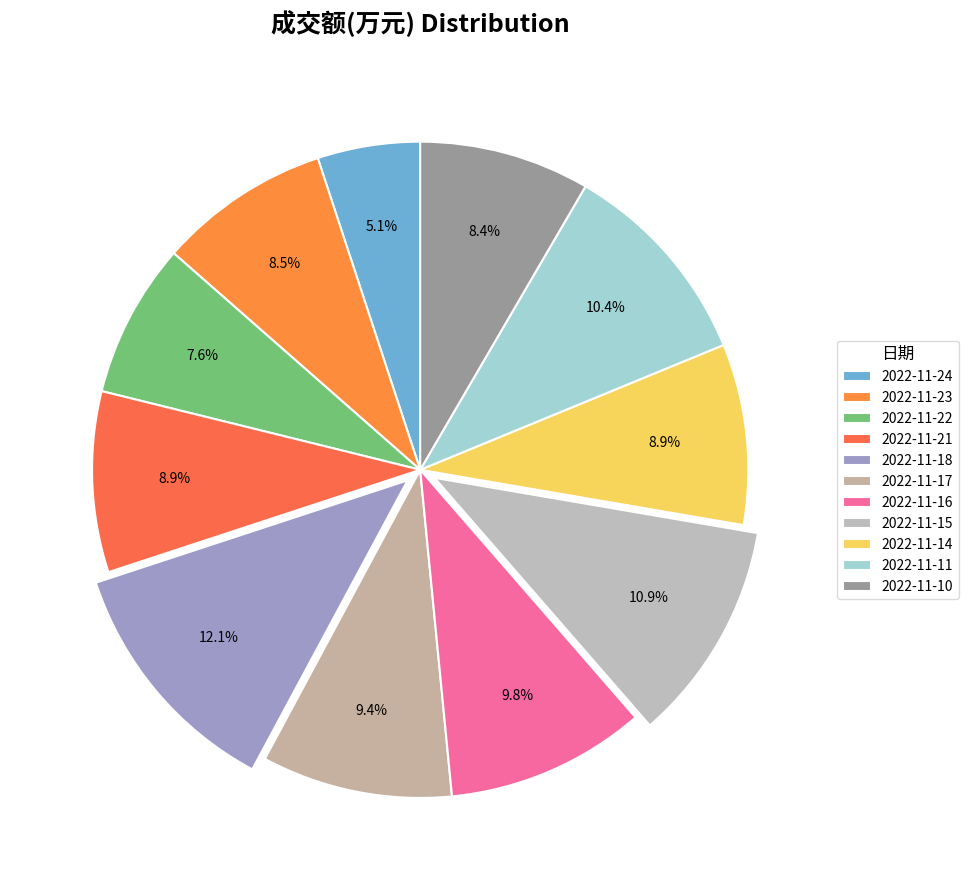

How many slices are in this pie chart?

11